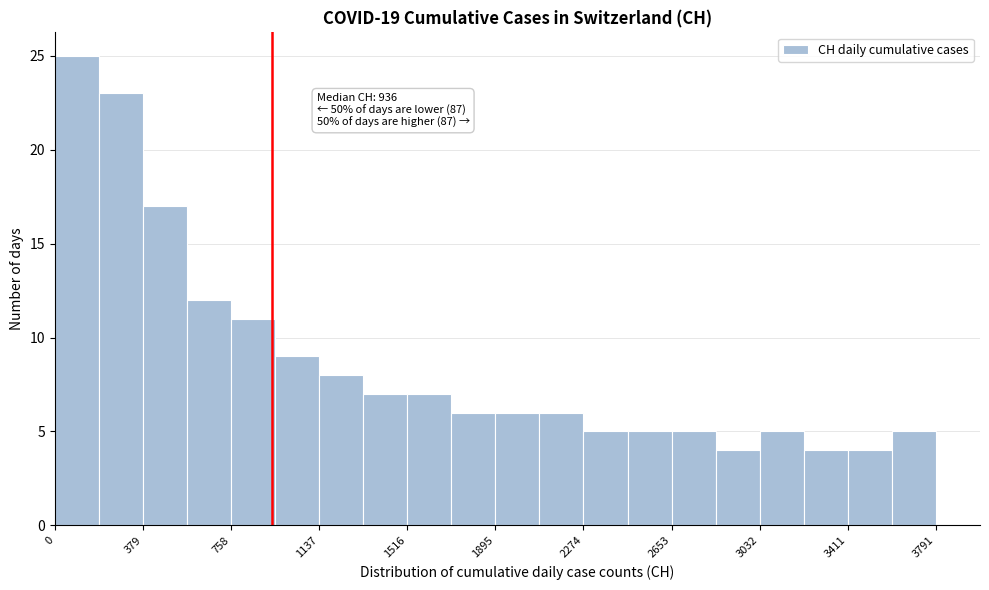

Around what value on the x-axis is the tallest bar? Give the approximate position of its centre, as read against the axis.

100